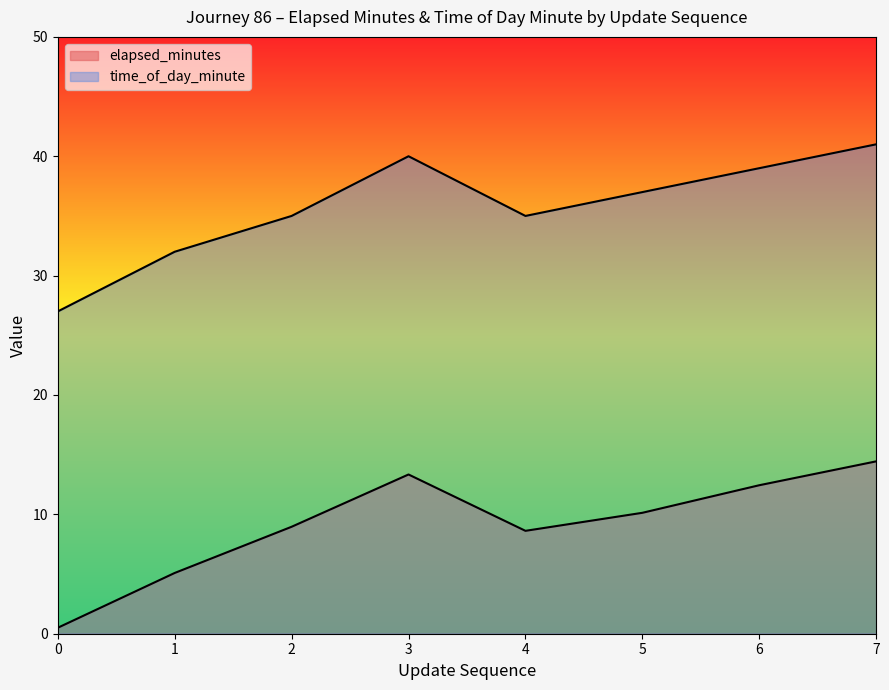

True or false: elapsed_minutes has a value of 0.3 at 0.

False